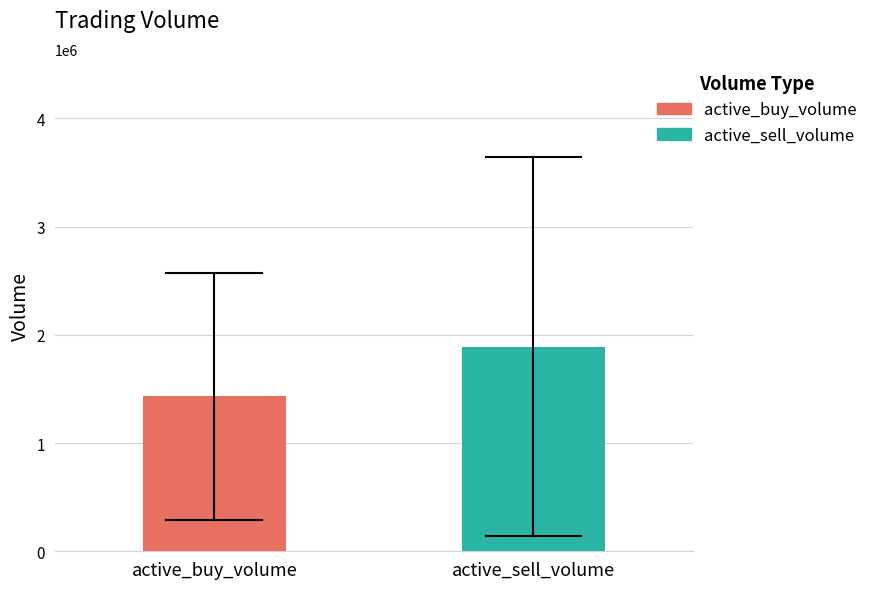

Rank the series by their maximum value, from highest to lowest.

active_sell_volume, active_buy_volume